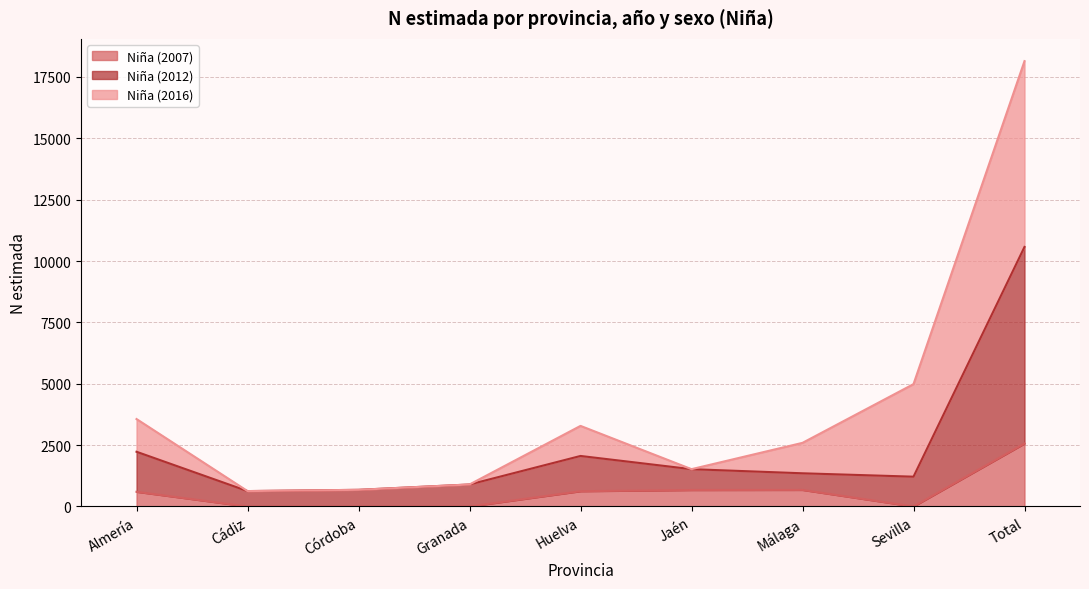

The value of Niña (2007) at Almería is 598. True or false?

True